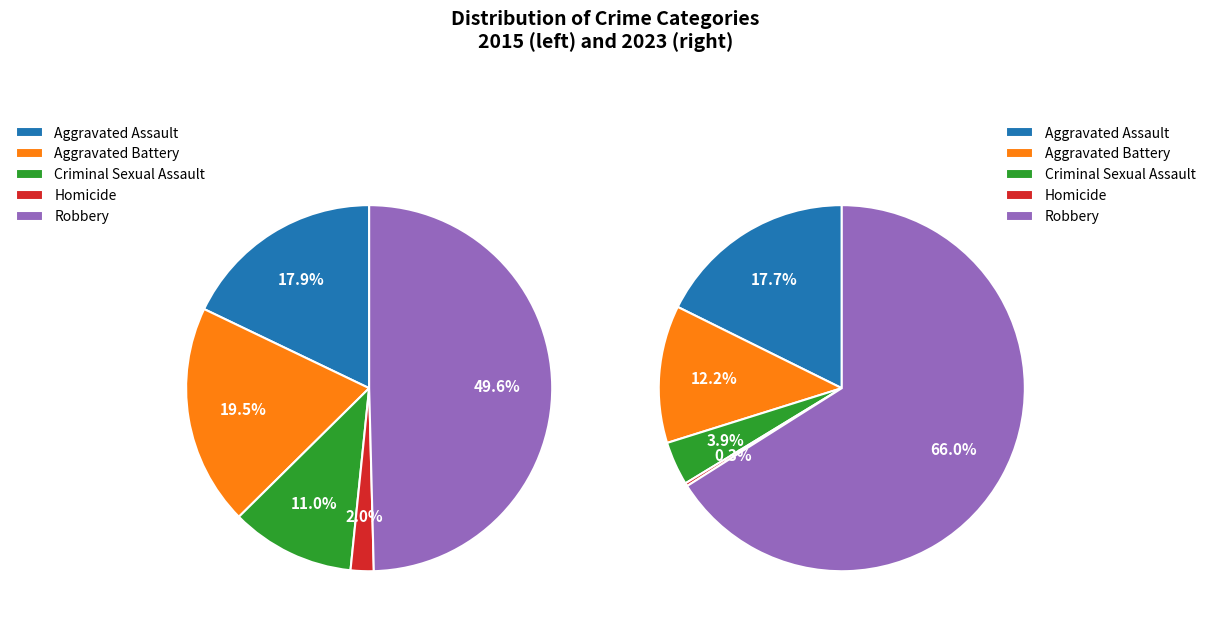

Between 3 and 2, which is larger?

2